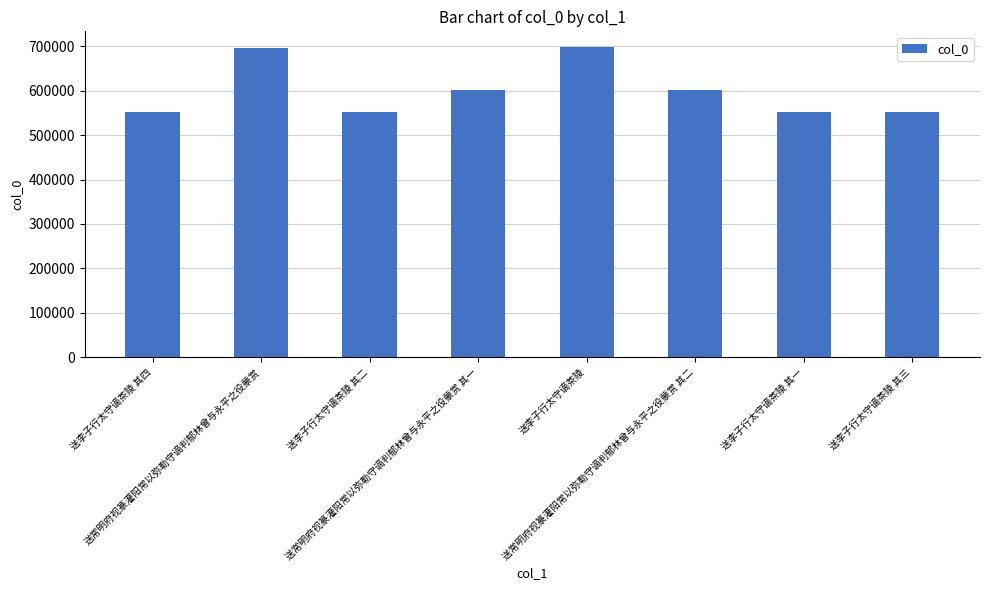

What is the value of the 5th bar from the left?

699100